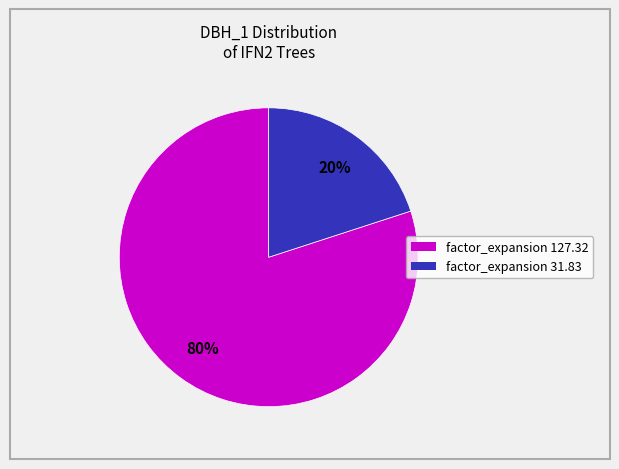

To the nearest percent, what is the difference between the largest and smallest slice percentages?

60%